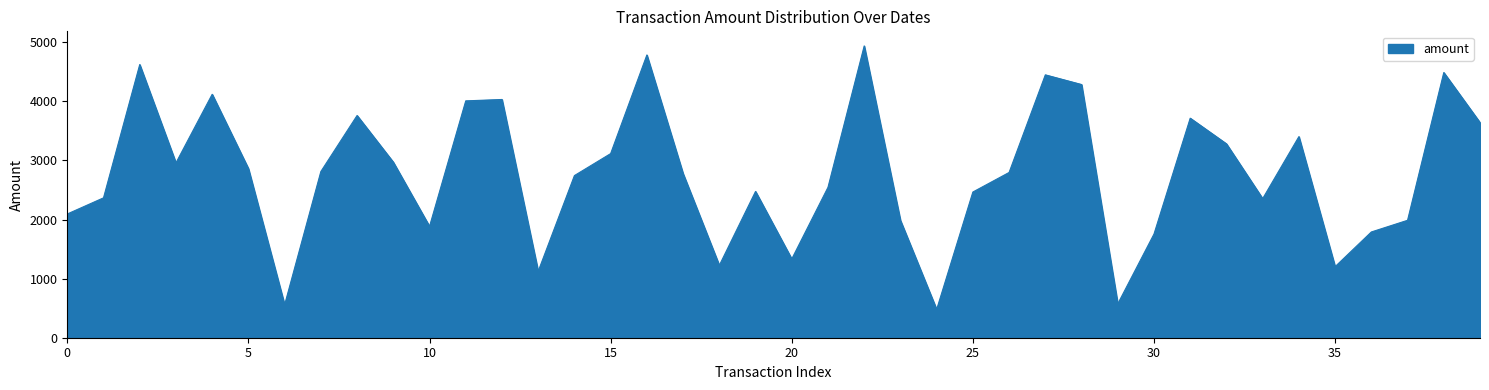

What is the difference between the maximum and minimum values?

4458.7